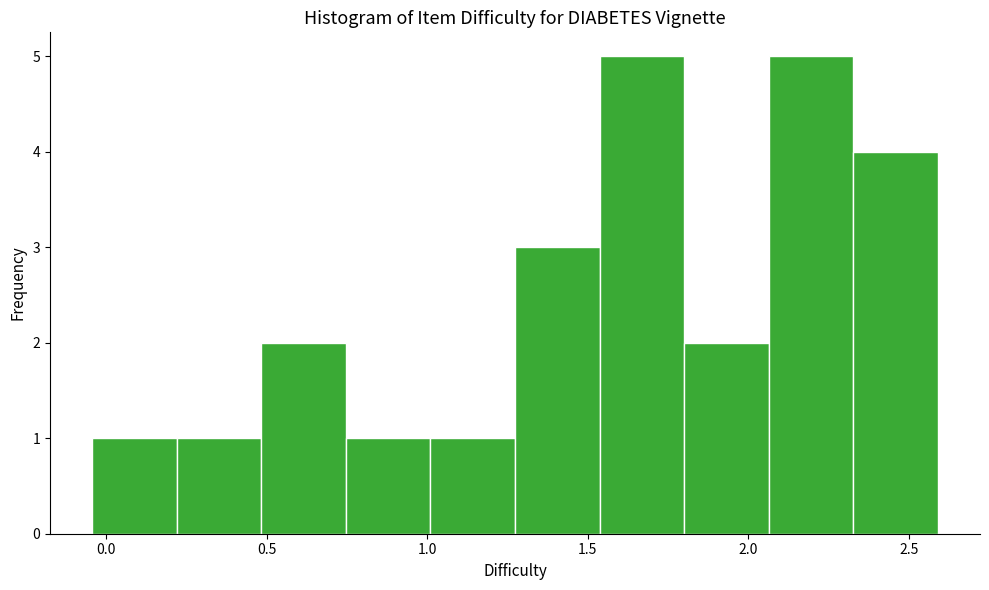

How tall is the bar that spans 0.75 to 1.00 on the x-axis? Neither the bar edges nor the heights are printed on the chart, so give them approximately, as read against the axes.

1